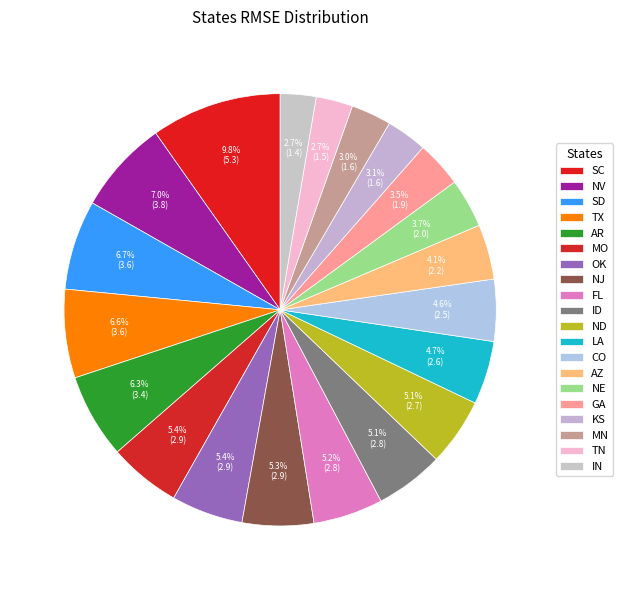

What percentage is the AR slice, to the nearest percent?

6%